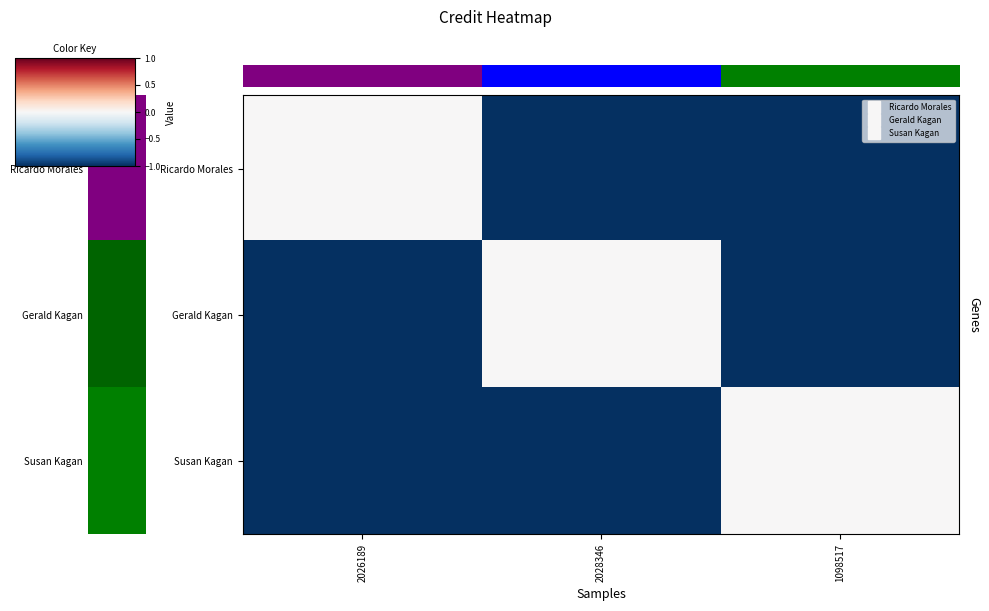

Reading left to right, what are all the values shown in this chart?

row_0: 0.0	-1.0	-1.0
row_1: -1.0	0.0	-1.0
row_2: -1.0	-1.0	0.0